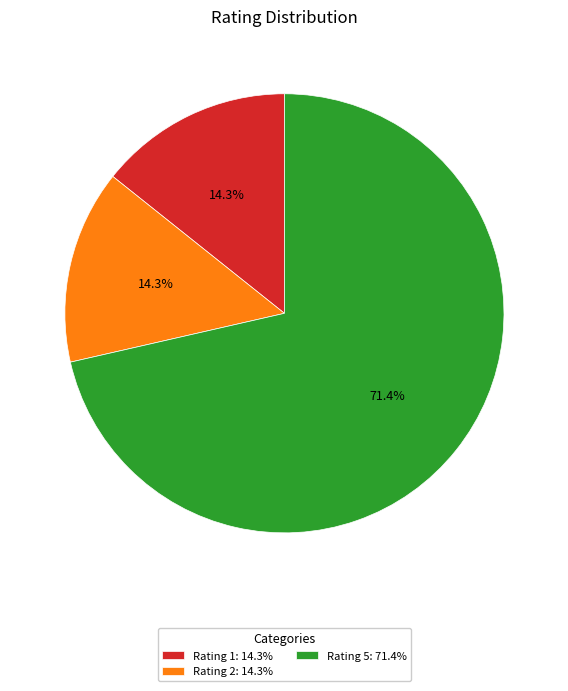

What portion of the pie excludes Rating 5: 71.4%?

28.6%